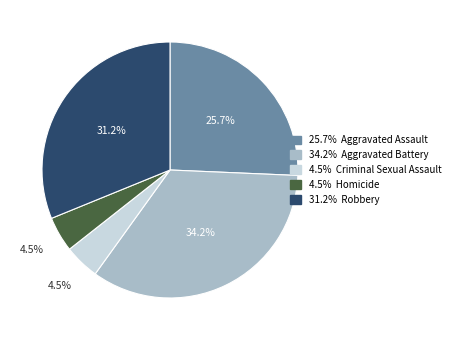

Is there a majority slice in this chart?

No